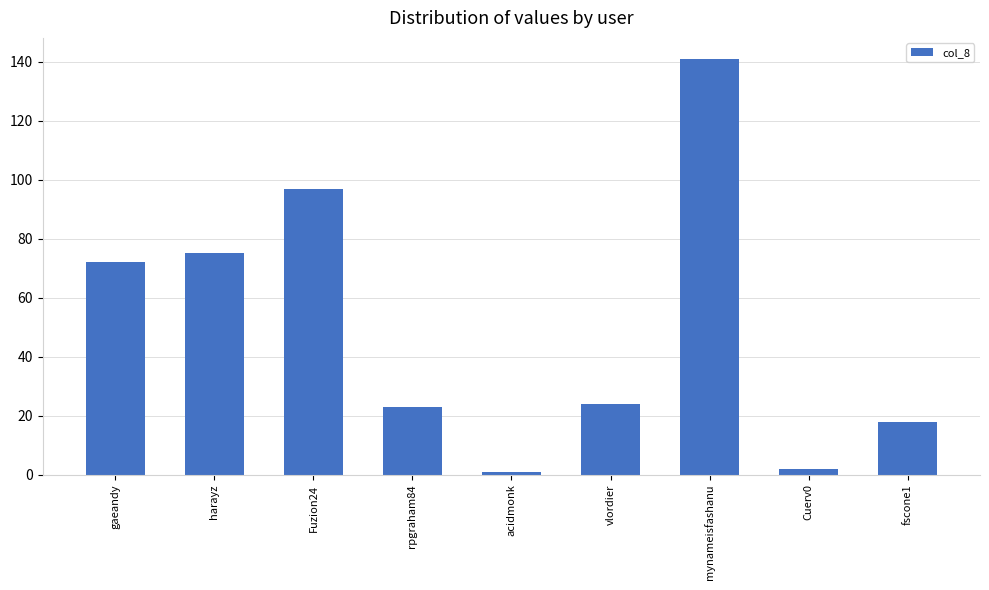

What is the difference between the maximum and minimum values?

140